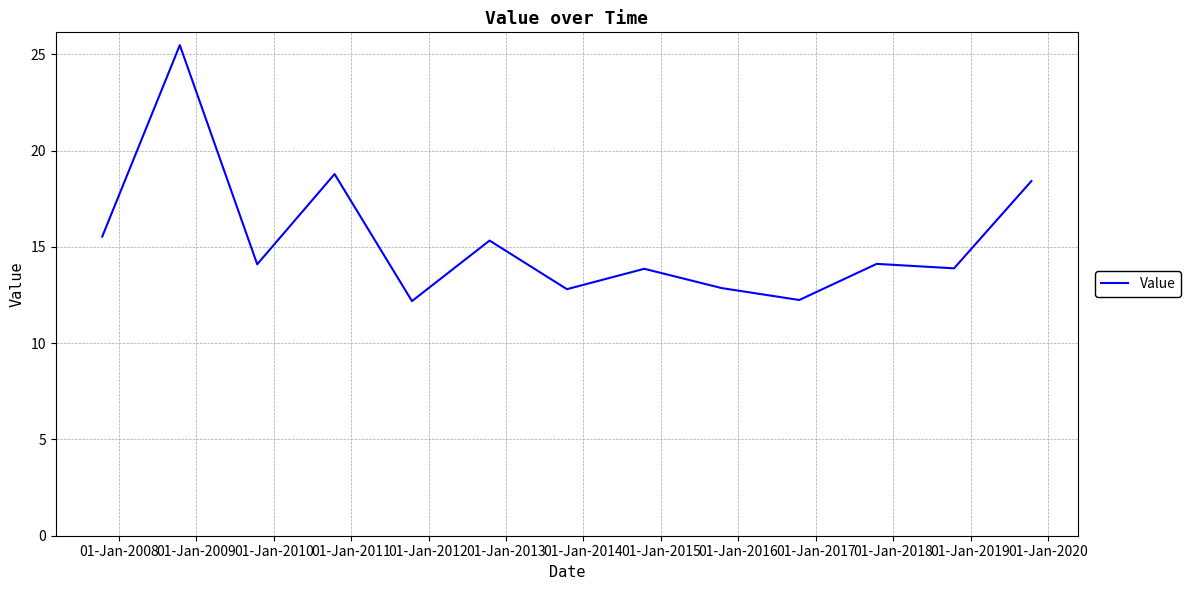

What is the minimum value shown in the chart?

12.2